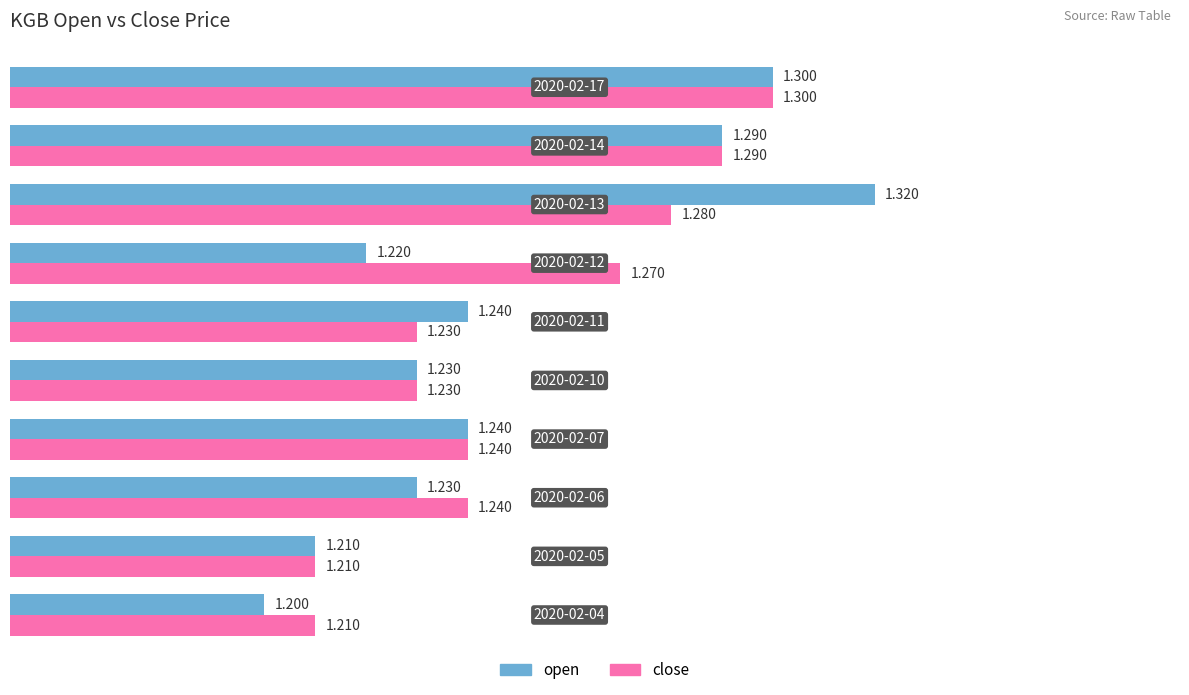

Which series has the widest spread of values?

open